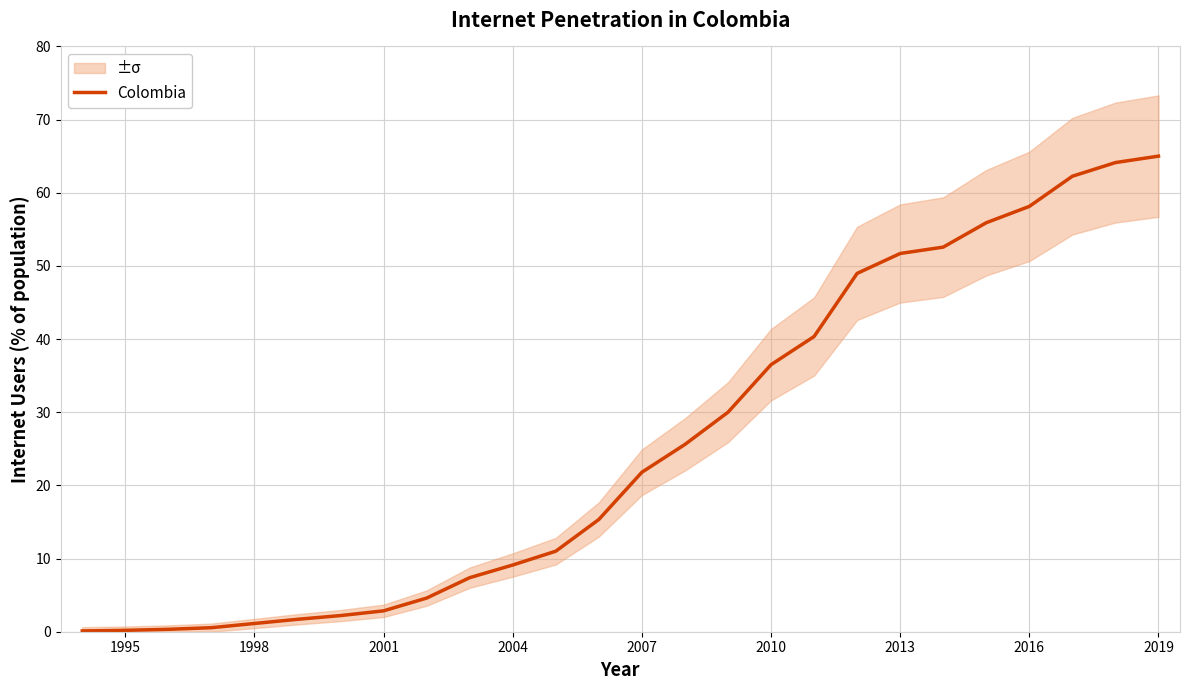

What is the maximum value shown in the chart?

65.0